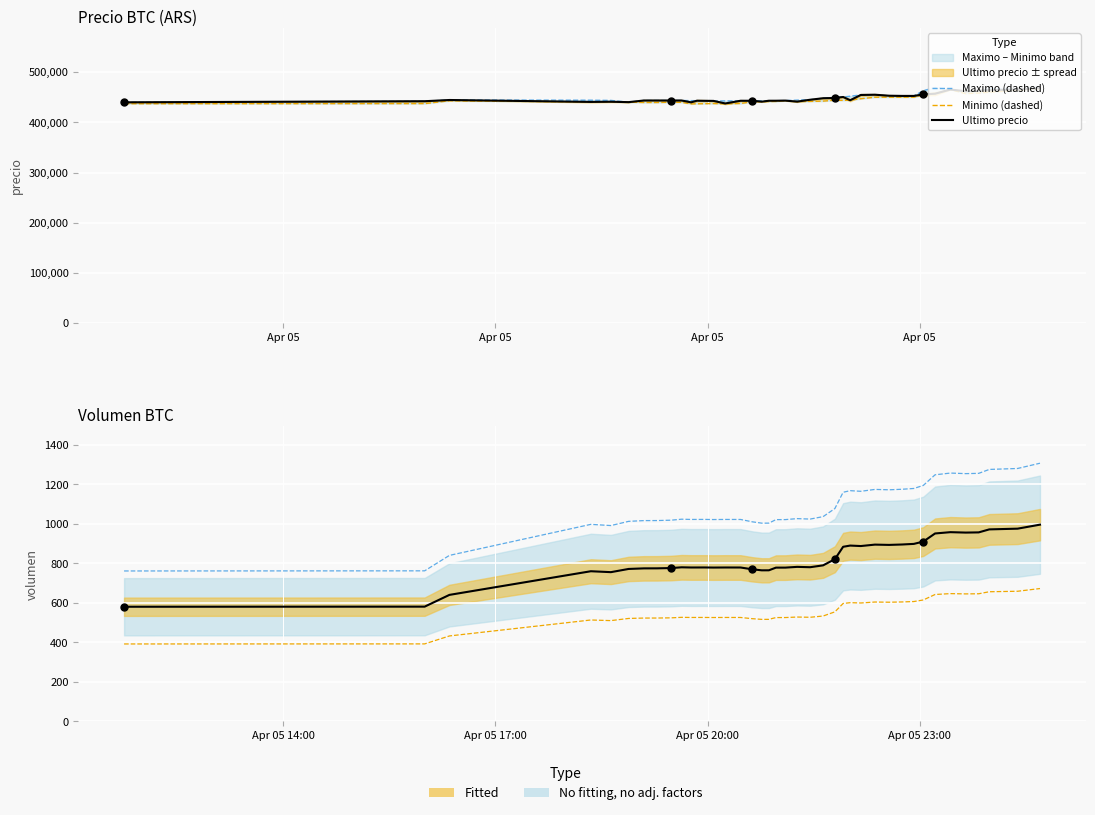

Which series reaches the maximum Y coordinate?

Maximo (dashed)